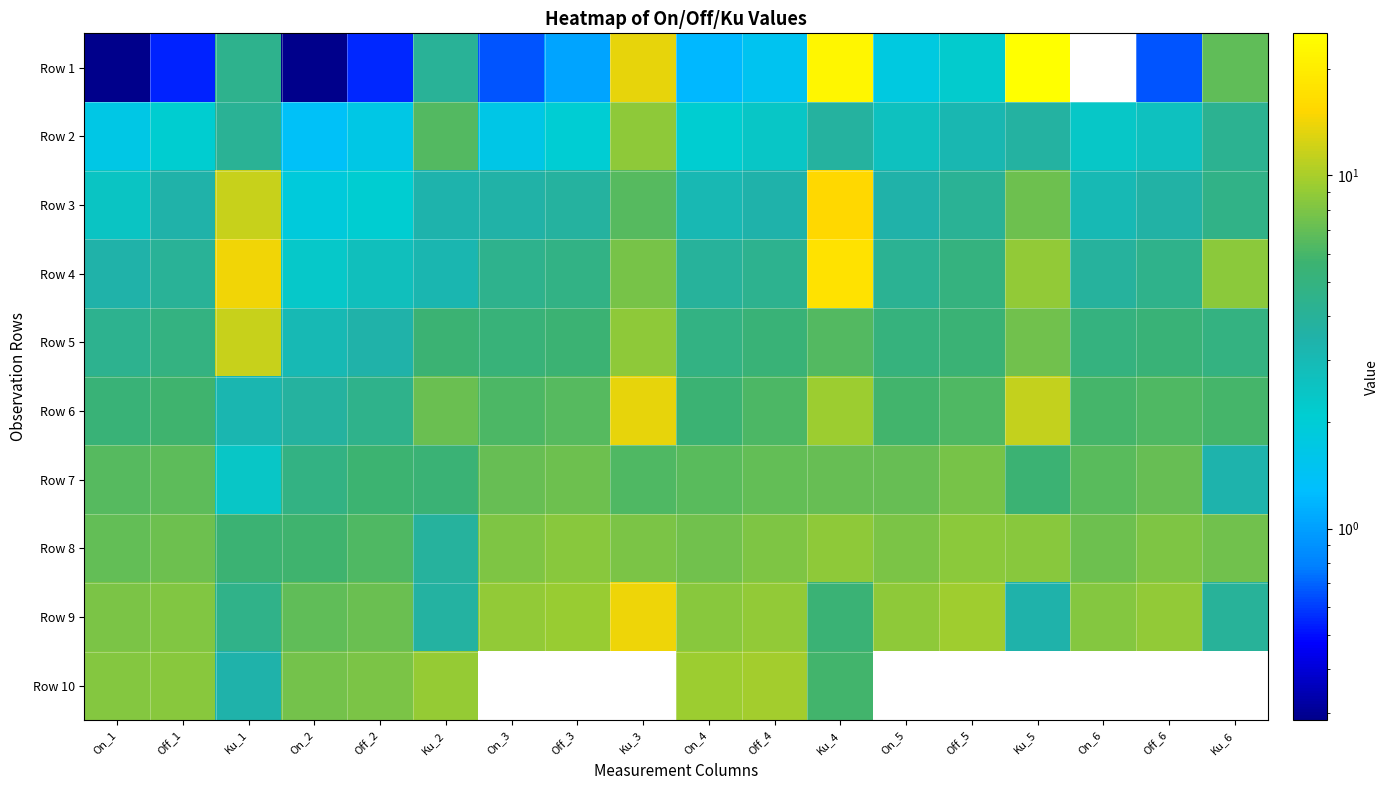

Rank the series at On_4 from lowest to highest value.

Row 1, Row 2, Row 3, Row 4, Row 5, Row 6, Row 7, Row 8, Row 9, Row 10